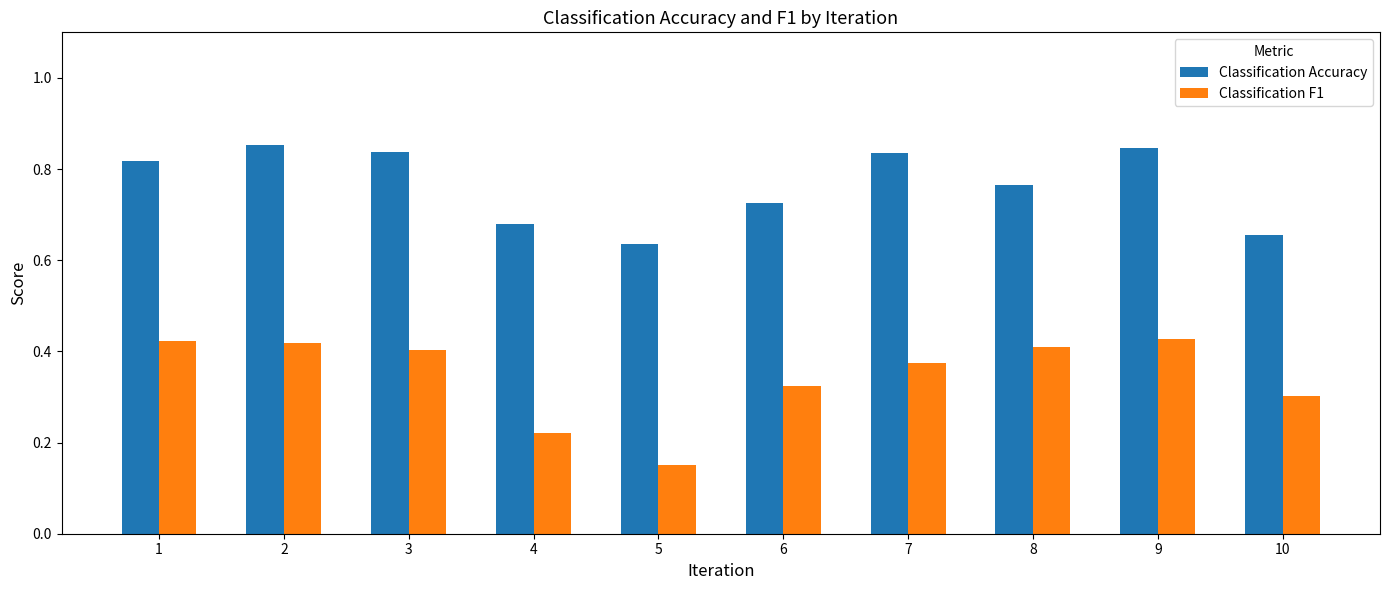

Which category has the lowest value across all series?

5